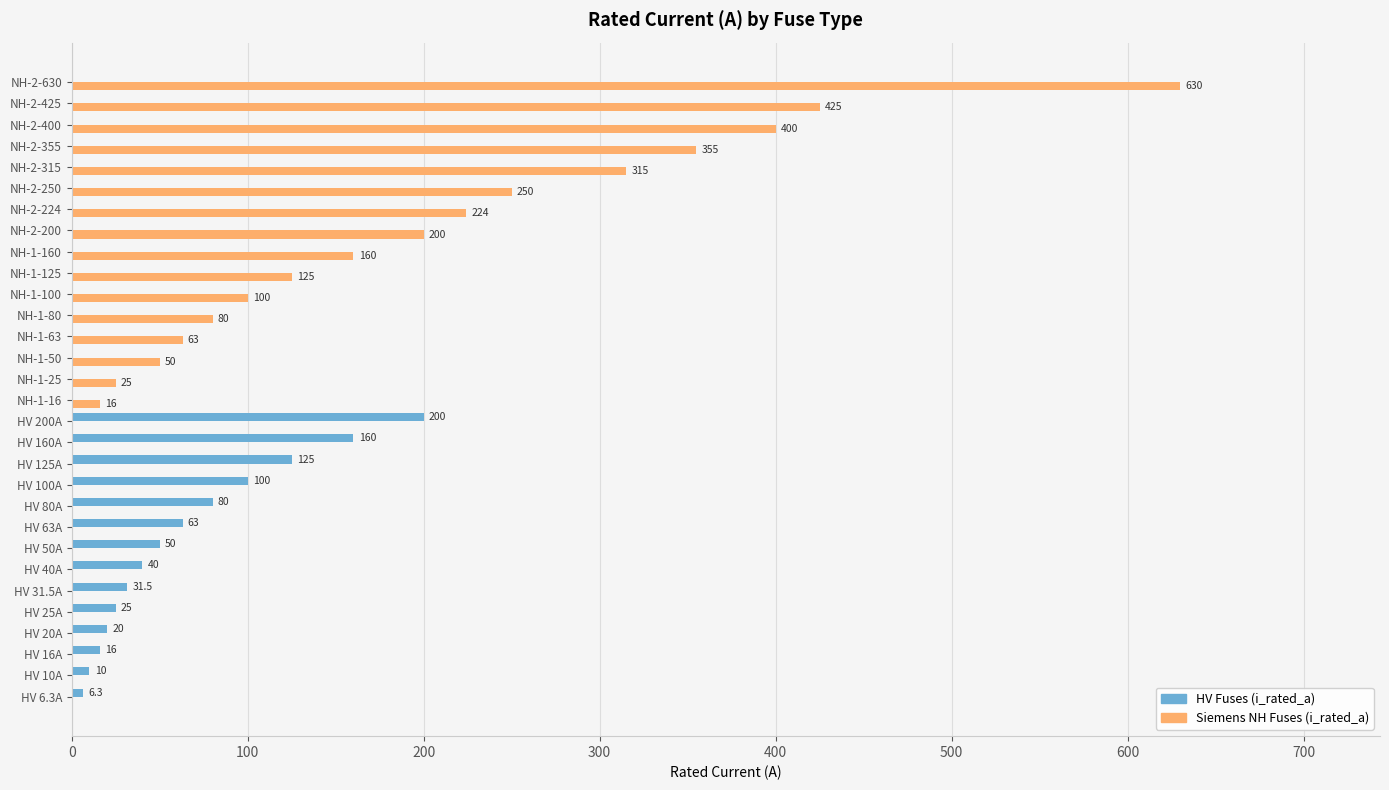

What is the highest value of the Siemens NH Fuses (i_rated_a) series?

630.0